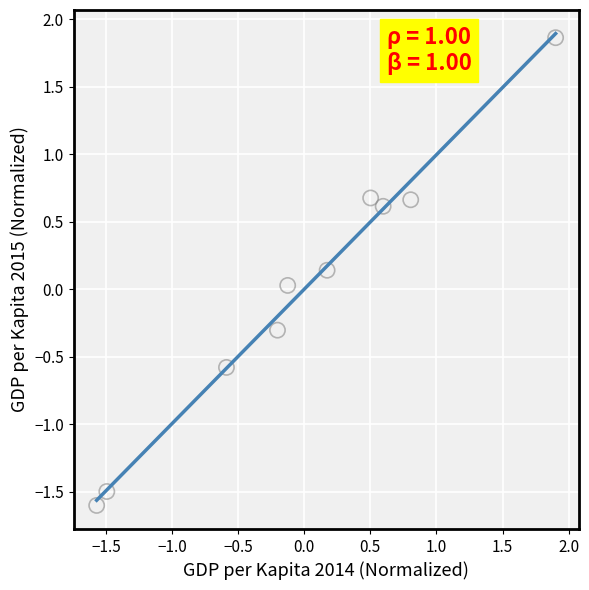

What is the range of Y values (max minus min)?

3.5